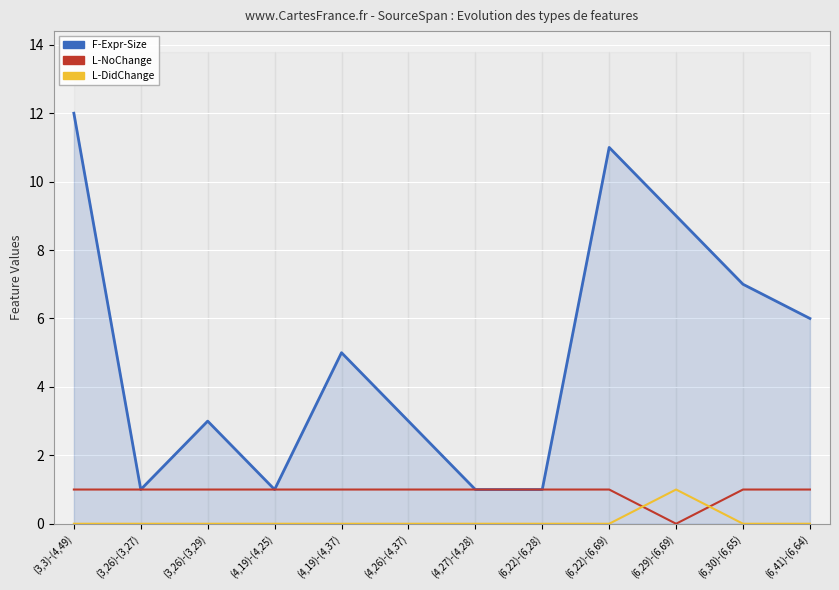

How many distinct data groups are displayed?

3